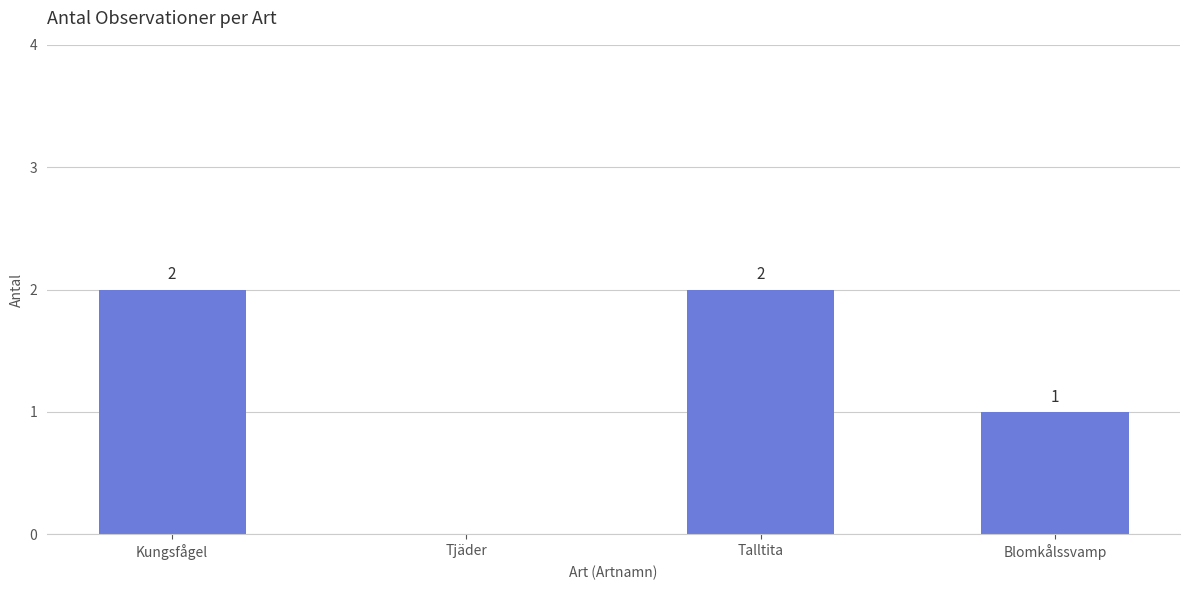

The value at Blomkålssvamp is 2. True or false?

False